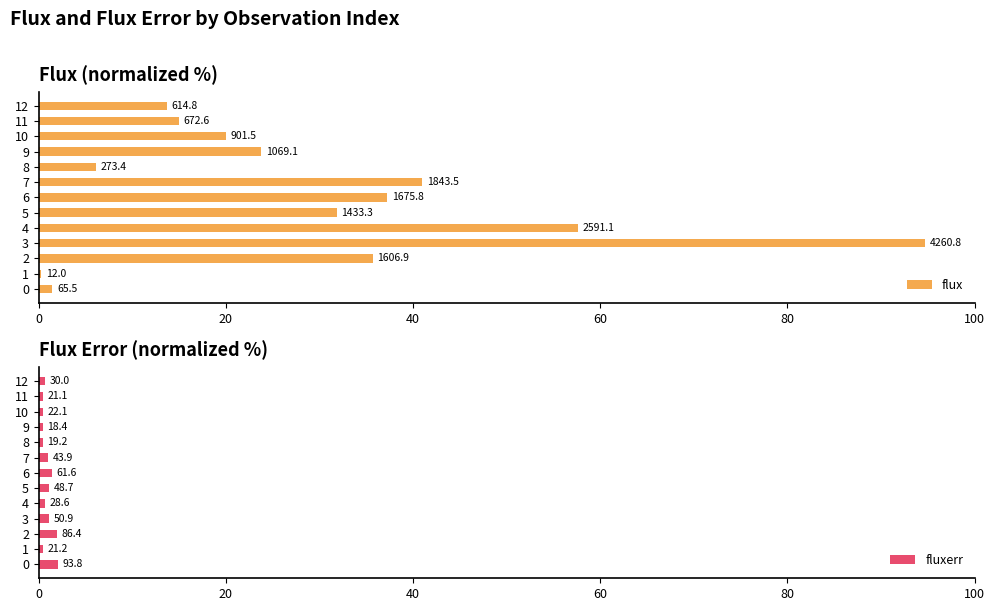

Rank the series by their average value, from lowest to highest.

fluxerr, flux